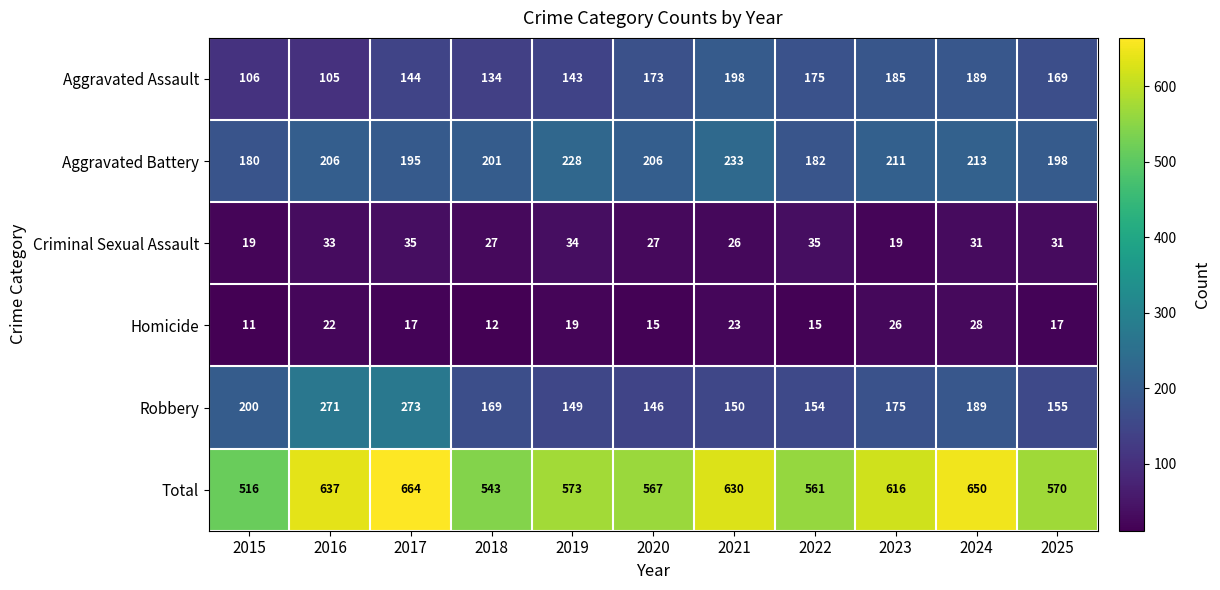

Which series changed the most between 2016 and 2022?

Robbery